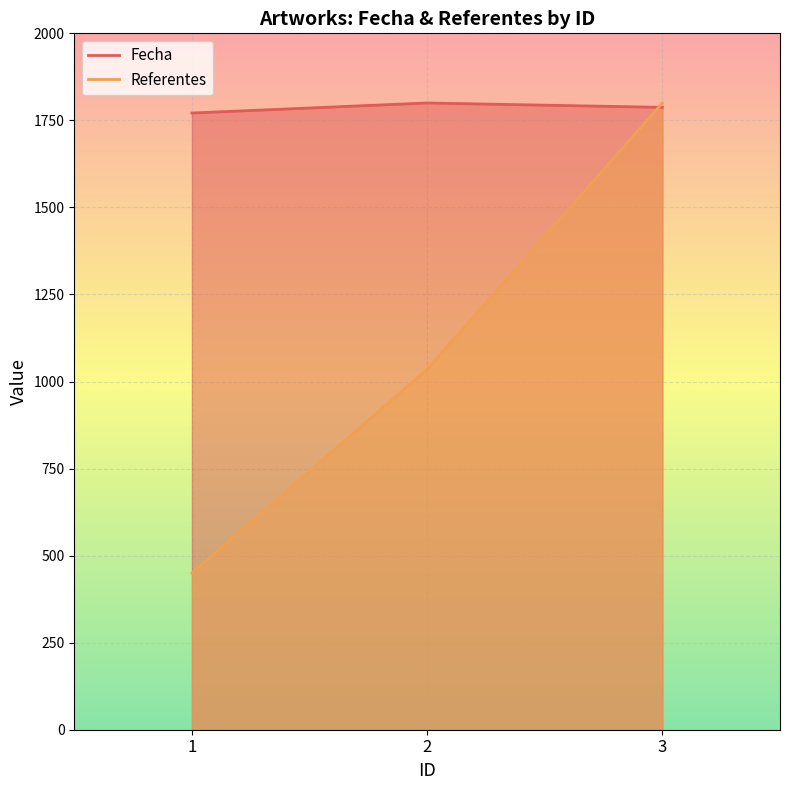

Rank the series at 1 from lowest to highest value.

Referentes, Fecha